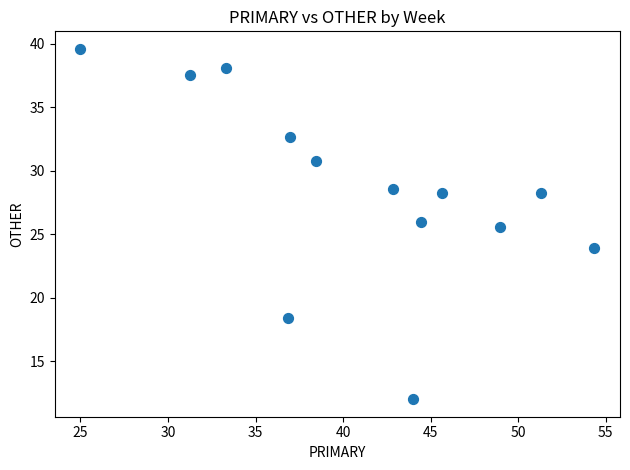

What is the range of X values (max minus min)?

29.3